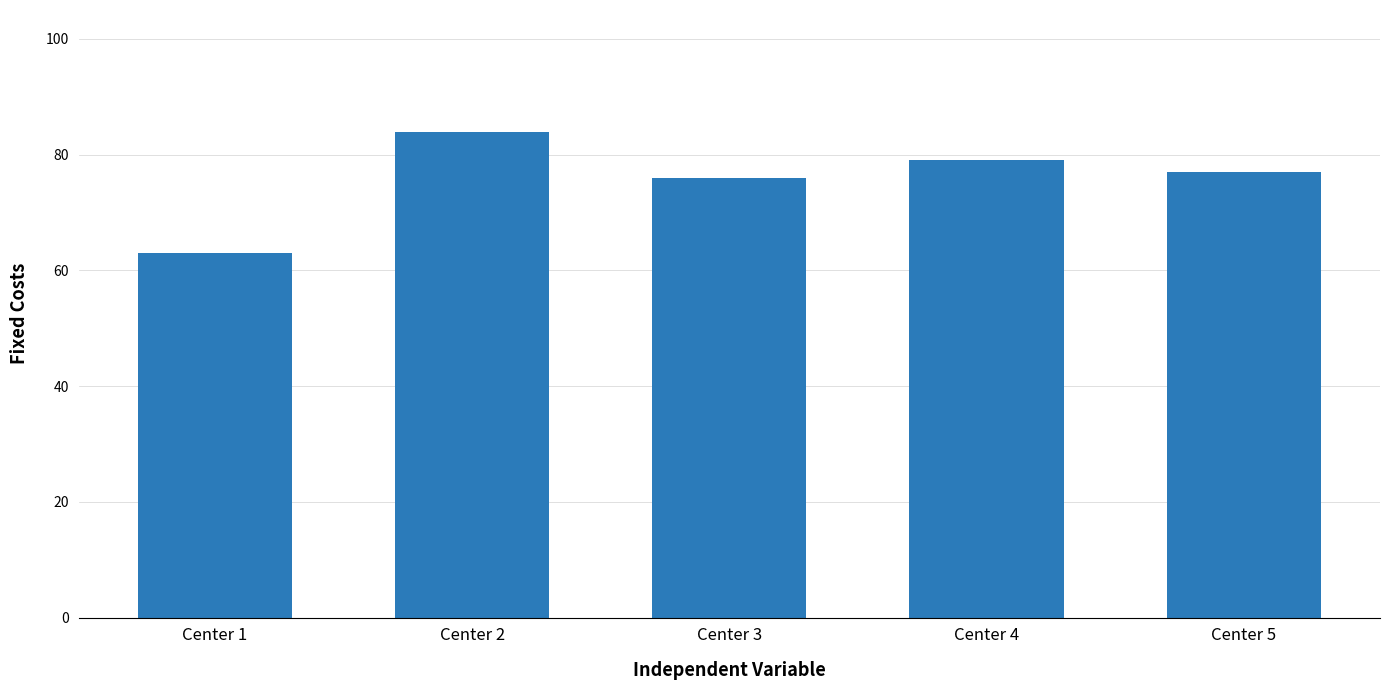

The chart shows a value of 76 at Center 3. True or false?

True